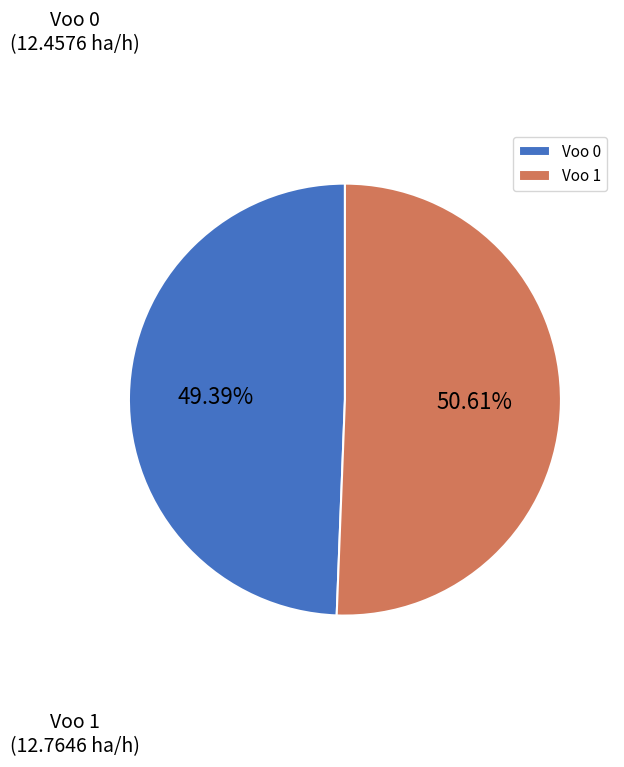

Is the sum of Voo 1 and Voo 0 greater than half?

Yes